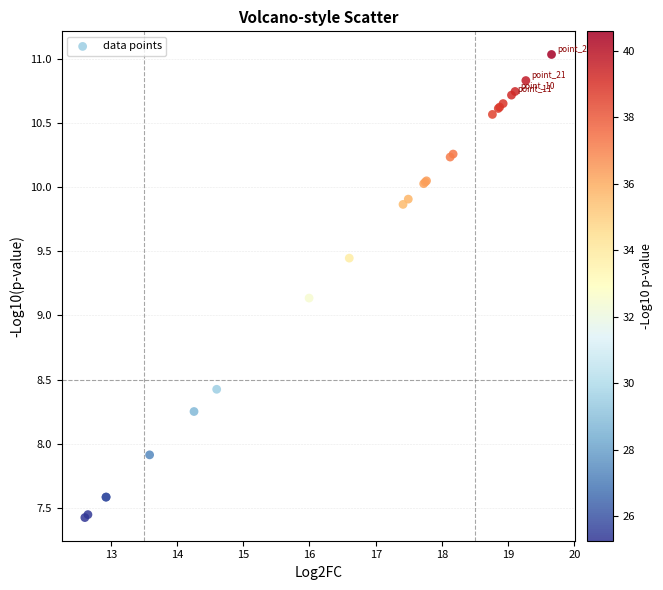

What Y value in the scatter plot is closest to 9?

9.1